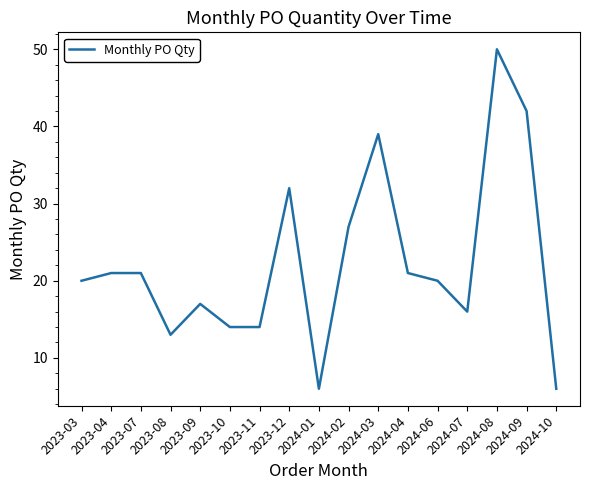

Where is the data nearest to the value 28?

2024-02